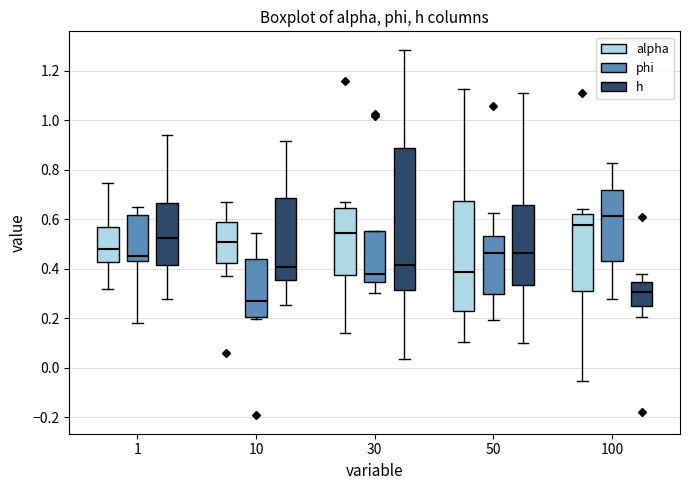

Reading left to right, transcribe this box plot: for each box, give where its median line is, the range the box spans, and where its two whiskers end, as read against the y-axis. The values are not printed on the chart, so give them approximately, as read against the axis.

1 (alpha): median 0.48, box 0.42 to 0.56, whiskers 0.32 to 0.74
1 (phi): median 0.46, box 0.42 to 0.62, whiskers 0.18 to 0.64
1 (h): median 0.52, box 0.42 to 0.66, whiskers 0.28 to 0.94
10 (alpha): median 0.50, box 0.42 to 0.58, whiskers 0.38 to 0.66
10 (phi): median 0.28, box 0.20 to 0.44, whiskers 0.20 (just below the box's lower edge) to 0.54
10 (h): median 0.40, box 0.36 to 0.68, whiskers 0.26 to 0.92
30 (alpha): median 0.54, box 0.38 to 0.64, whiskers 0.14 to 0.66
30 (phi): median 0.38, box 0.34 to 0.56, whiskers 0.30 to 0.56
30 (h): median 0.42, box 0.32 to 0.88, whiskers 0.04 to 1.28
50 (alpha): median 0.38, box 0.22 to 0.68, whiskers 0.10 to 1.12
50 (phi): median 0.46, box 0.30 to 0.54, whiskers 0.20 to 0.62
50 (h): median 0.46, box 0.34 to 0.66, whiskers 0.10 to 1.10
100 (alpha): median 0.58, box 0.30 to 0.62, whiskers -0.06 to 0.64
100 (phi): median 0.62, box 0.42 to 0.72, whiskers 0.28 to 0.82
100 (h): median 0.30, box 0.24 to 0.34, whiskers 0.20 to 0.38